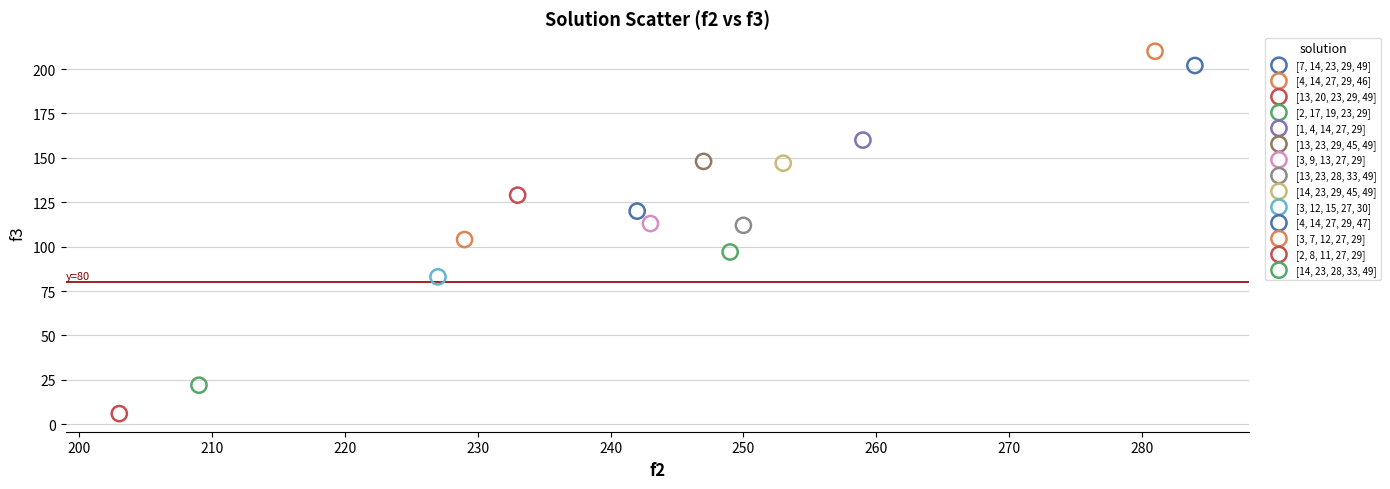

What are all the series names shown in the legend?

[7, 14, 23, 29, 49], [4, 14, 27, 29, 46], [13, 20, 23, 29, 49], [2, 17, 19, 23, 29], [1, 4, 14, 27, 29], [13, 23, 29, 45, 49], [3, 9, 13, 27, 29], [13, 23, 28, 33, 49], [14, 23, 29, 45, 49], [3, 12, 15, 27, 30], [4, 14, 27, 29, 47], [3, 7, 12, 27, 29], [2, 8, 11, 27, 29], [14, 23, 28, 33, 49]